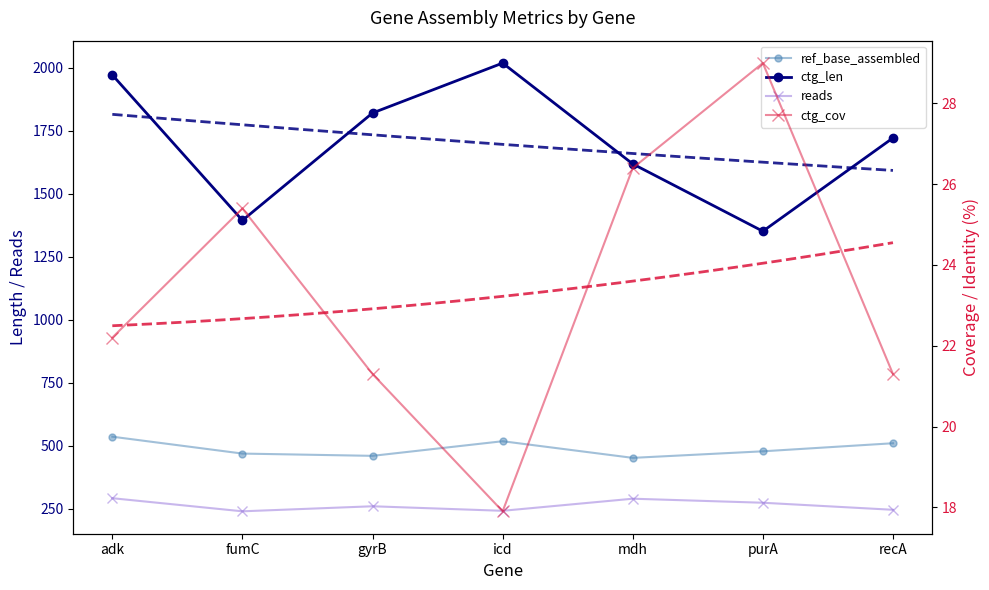

Reading right to left, list all the values displayed in this chart.

ref_base_assembled: recA=510.0	purA=478.0	mdh=452.0	icd=518.0	gyrB=460.0	fumC=469.0	adk=536.0
ctg_len: recA=1721.0	purA=1351.0	mdh=1618.0	icd=2018.0	gyrB=1820.0	fumC=1394.0	adk=1971.0
reads: recA=246.0	purA=274.0	mdh=290.0	icd=242.0	gyrB=260.0	fumC=240.0	adk=292.0
ctg_cov: recA=21.3	purA=29.0	mdh=26.4	icd=17.9	gyrB=21.3	fumC=25.4	adk=22.2